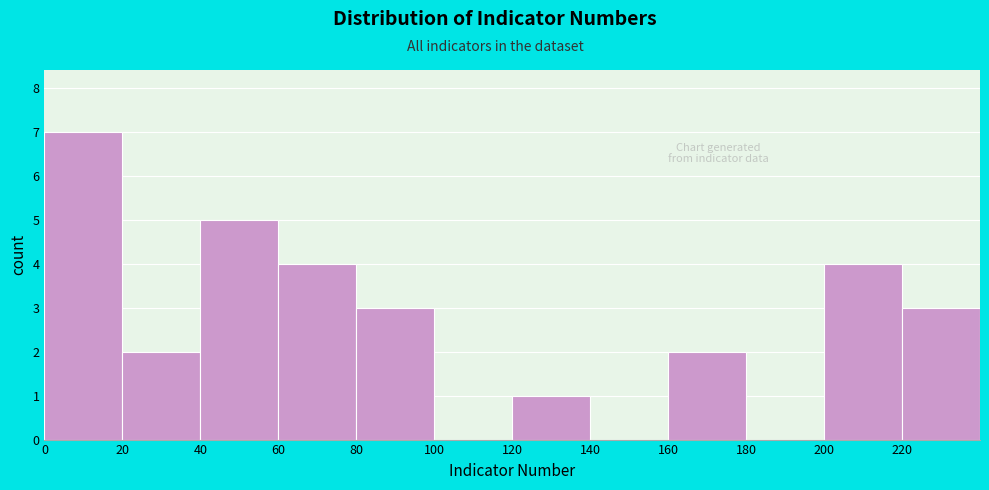

How tall is the bar that spans 20 to 40 on the x-axis? The values are not printed on the chart, so give them approximately, as read against the axis.

2